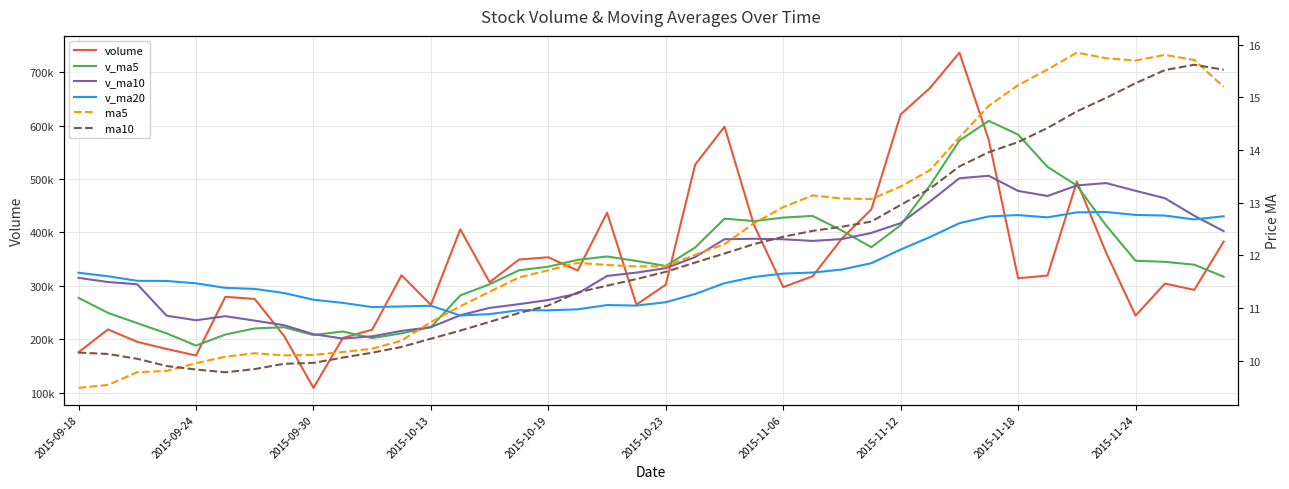

True or false: v_ma5 and ma5 intersect in this chart.

False